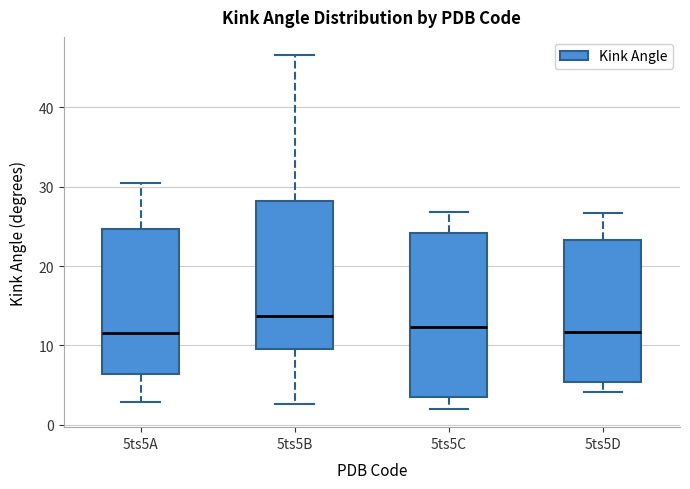

Reading left to right, read every box against the y-axis: the position of its median line, the range the box covers, and the ends of its whiskers. The values are not printed on the chart, so give them approximately, as read against the axis.

5ts5A: median 12, box 6 to 25, whiskers 3 to 30
5ts5B: median 14, box 10 to 28, whiskers 3 to 47
5ts5C: median 12, box 4 to 24, whiskers 2 to 27
5ts5D: median 12, box 5 to 23, whiskers 4 to 27